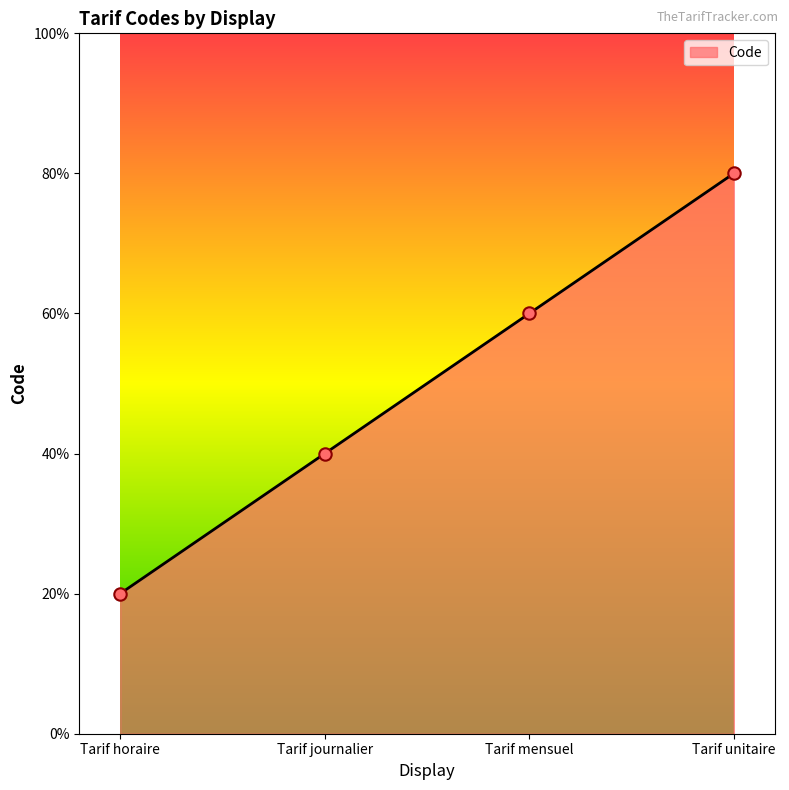

Approximately how many times larger is the value at Tarif journalier compared to Tarif mensuel?

0.7